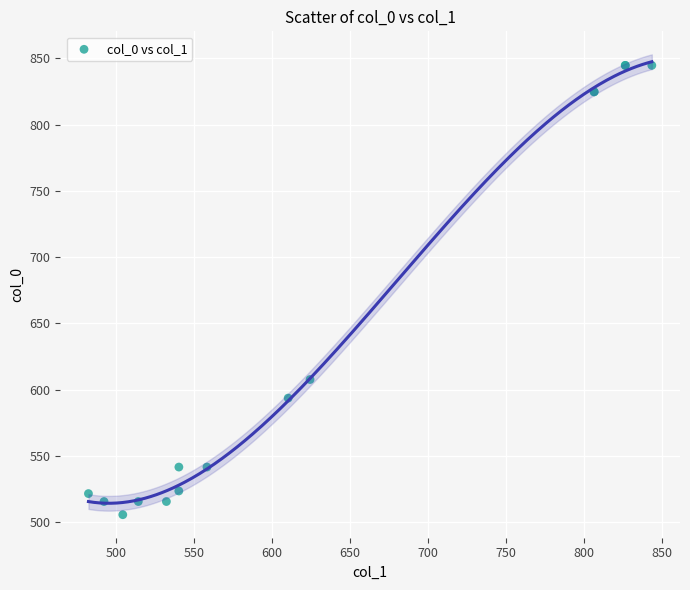

What Y value in the scatter plot is closest to 675?

607.6